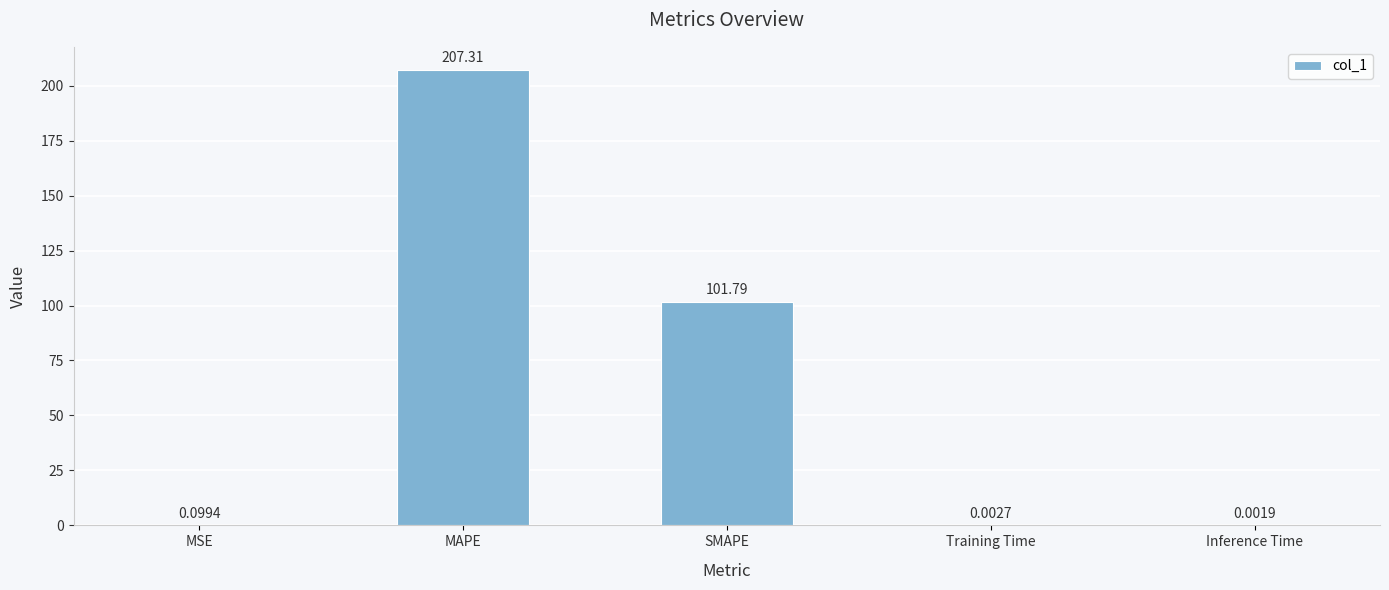

The chart shows a value of 101.8 at SMAPE. True or false?

True